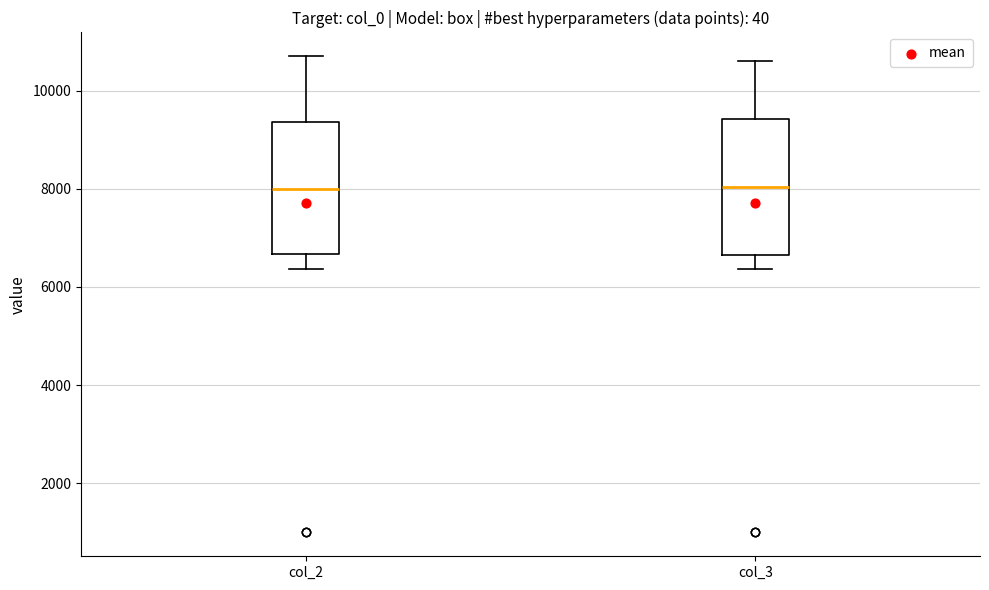

Reading left to right, read every box against the y-axis: the position of its median line, the range the box covers, and the ends of its whiskers. The values are not printed on the chart, so give them approximately, as read against the axis.

col_2: median 8000, box 6600 to 9400, whiskers 6400 to 10800
col_3: median 8000, box 6600 to 9400, whiskers 6400 to 10600